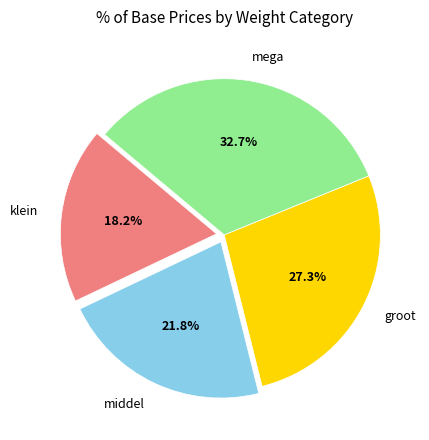

Which has a higher value, klein or mega?

mega